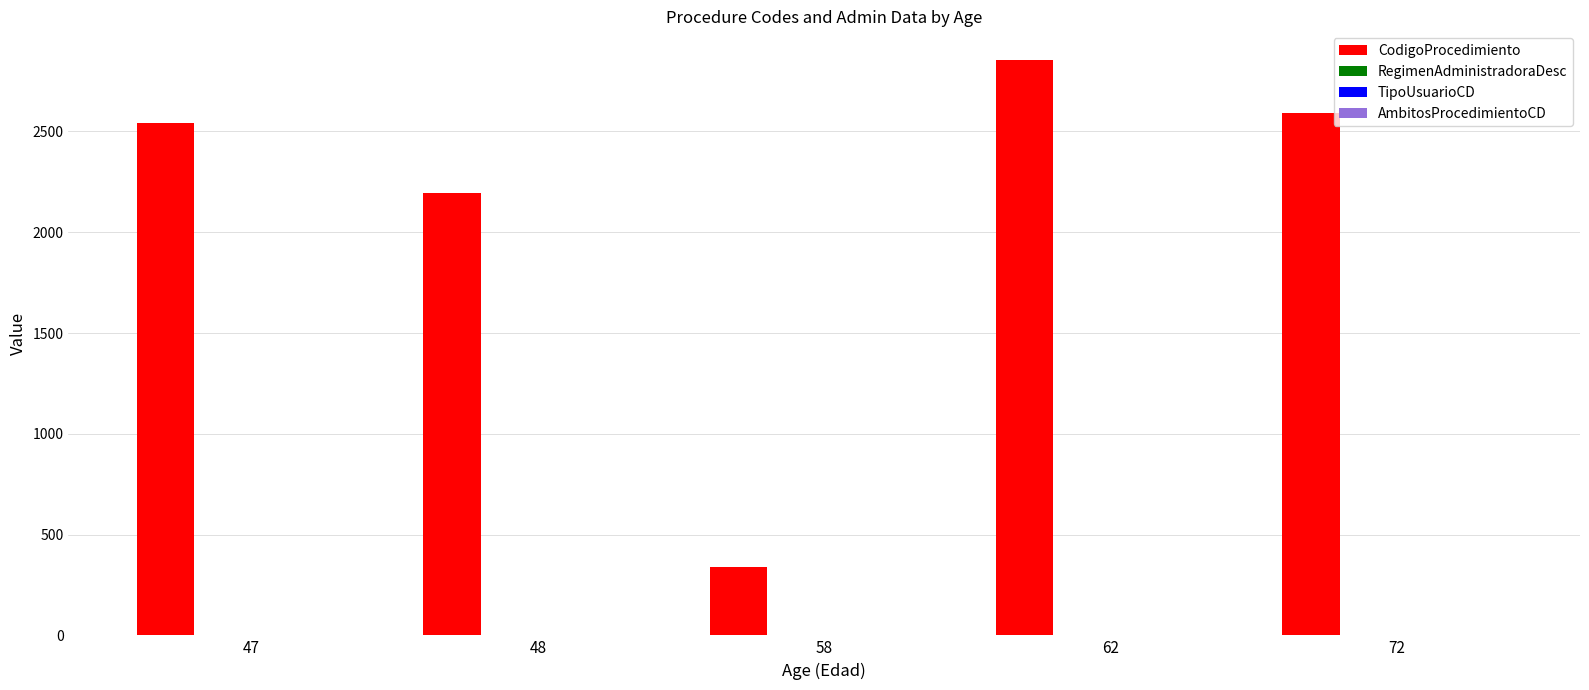

At which category is the sum across all series the highest?

62